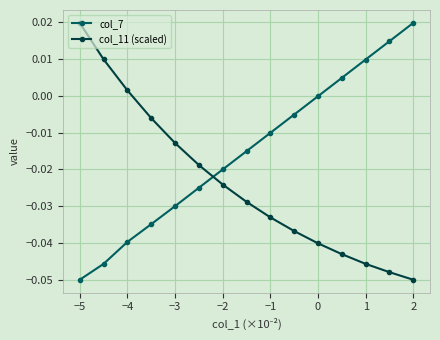

What are all the series names shown in the legend?

col_7, col_11 (scaled)